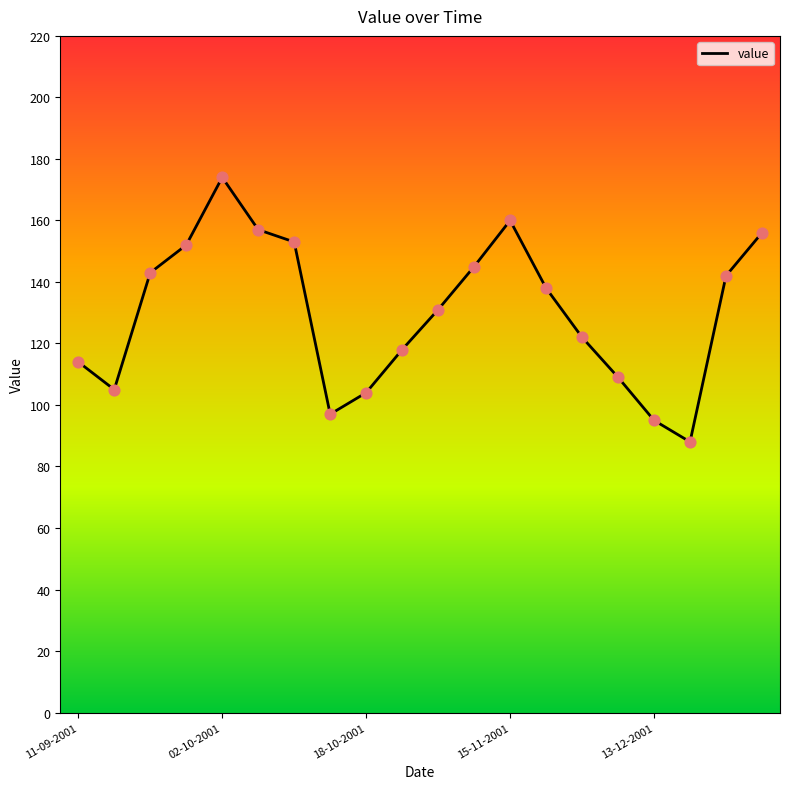

What is the greatest value displayed?

174